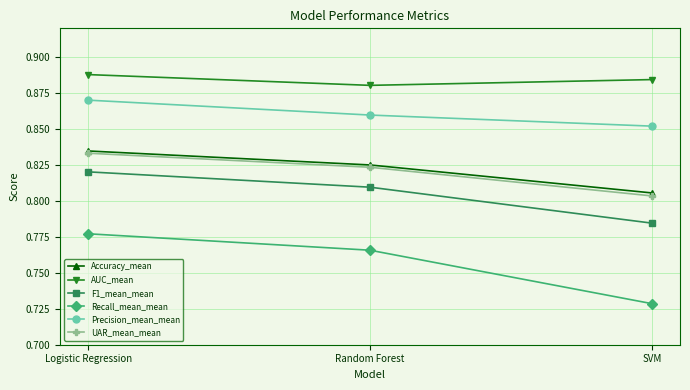

Rank the categories by UAR_mean_mean value from highest to lowest.

Logistic Regression, Random Forest, SVM